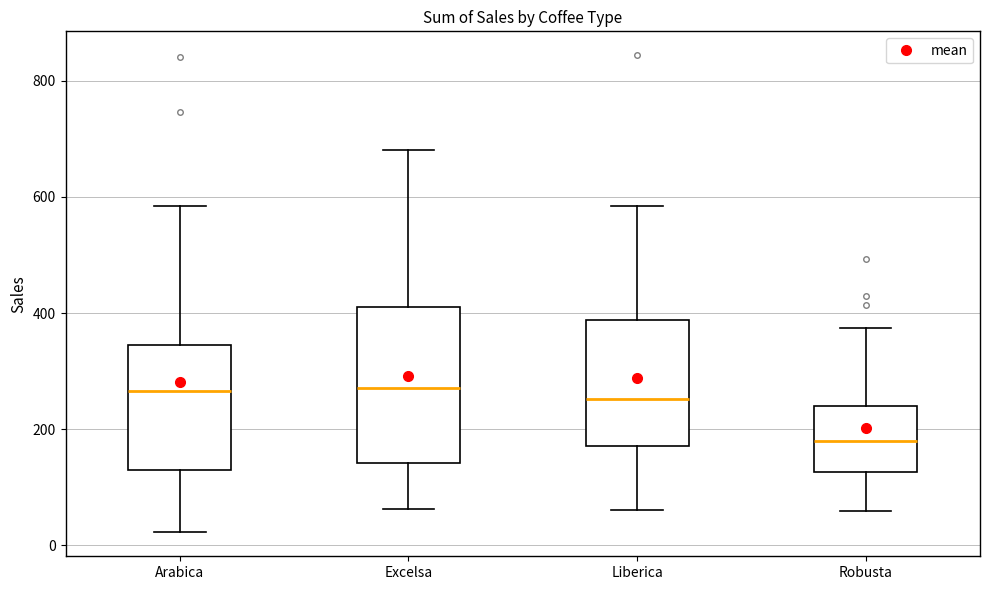

Reading left to right, read every box against the y-axis: the position of its median line, the range the box covers, and the ends of its whiskers. The values are not printed on the chart, so give them approximately, as read against the axis.

Arabica: median 260, box 140 to 340, whiskers 20 to 580
Excelsa: median 280, box 140 to 400, whiskers 60 to 680
Liberica: median 260, box 180 to 380, whiskers 60 to 580
Robusta: median 180, box 120 to 240, whiskers 60 to 380